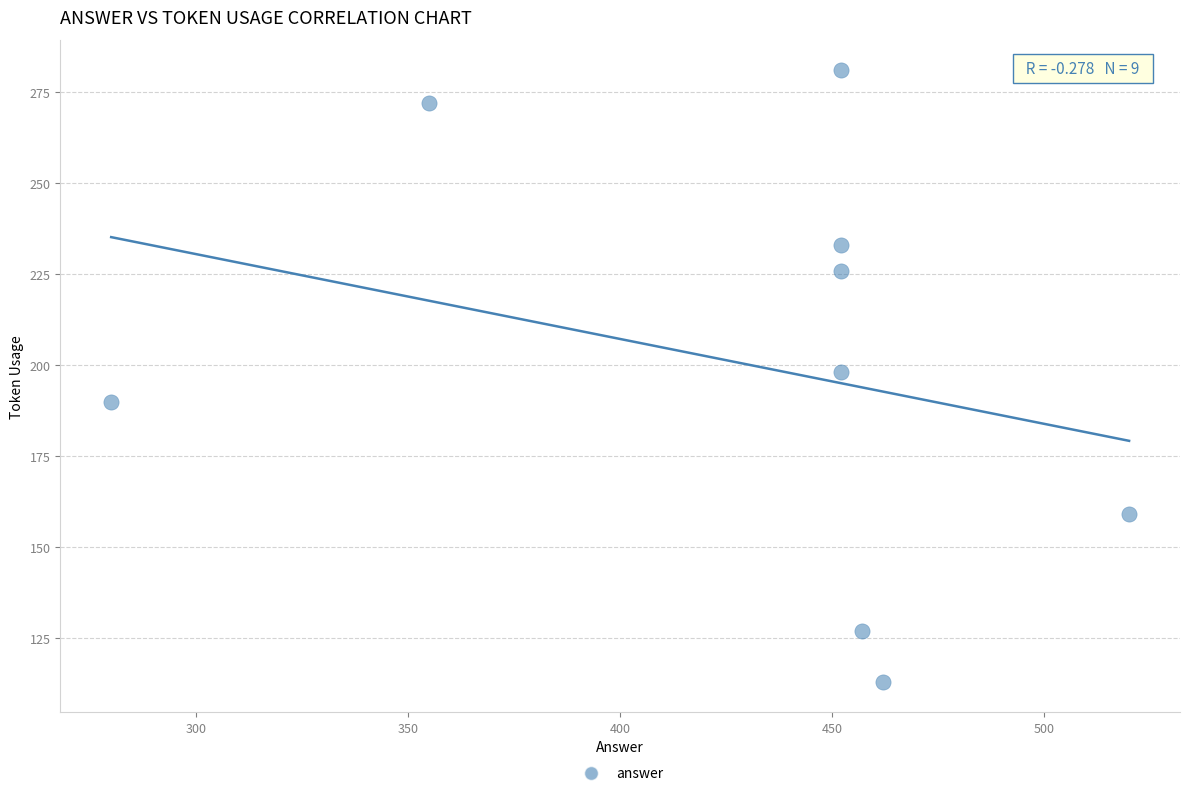

What is the average X value?

431